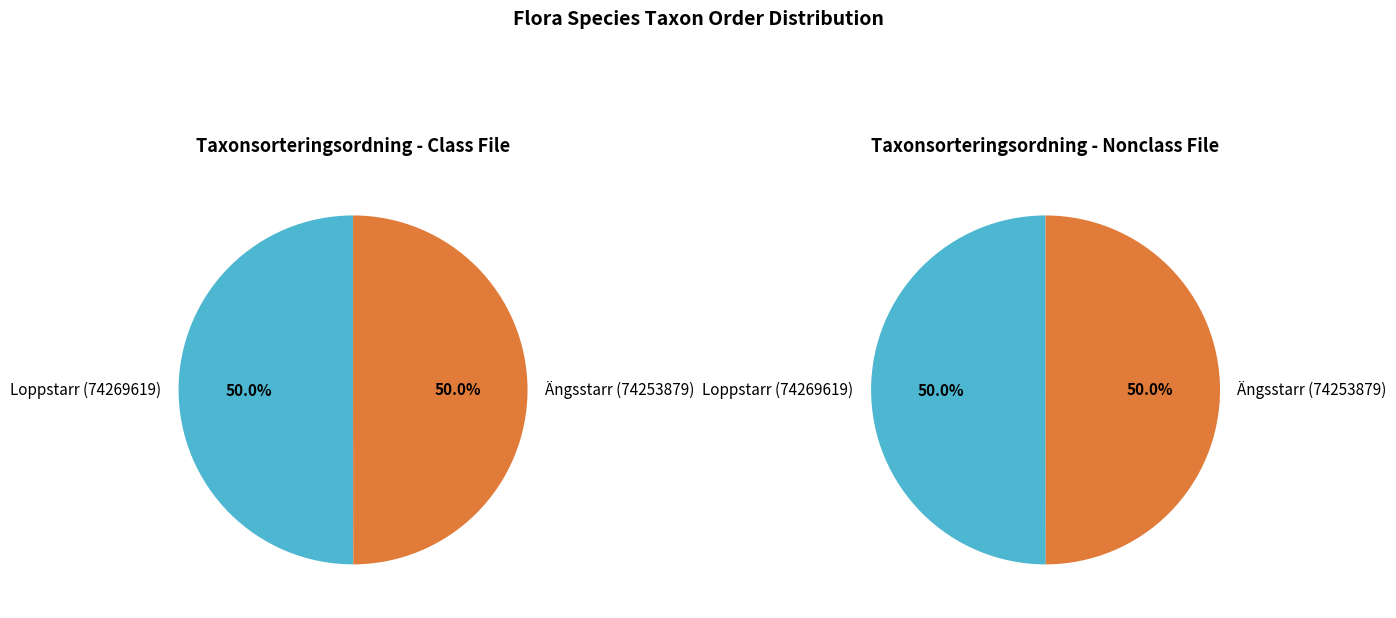

How many segments does this pie chart have?

2